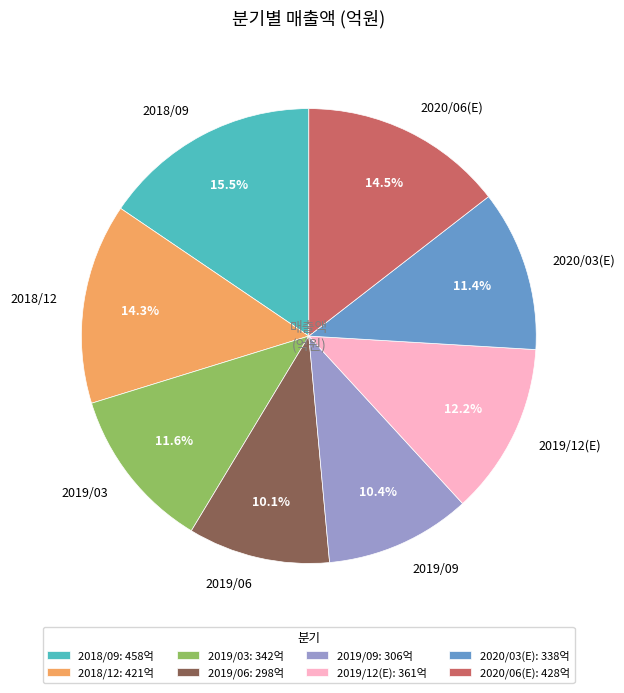

Do 2019/06 and 2018/09 together represent more than half of the pie?

No